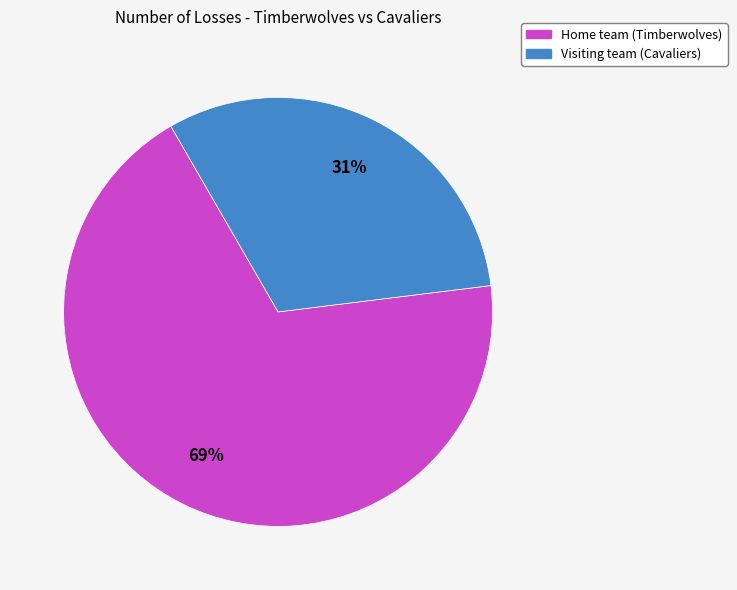

What percentage is the Home team (Timberwolves) slice, to the nearest percent?

69%